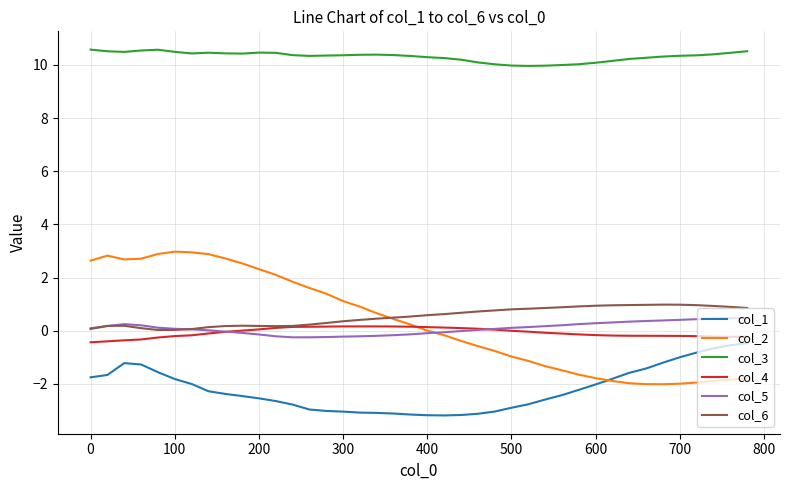

Which series has the largest total across all categories?

col_3